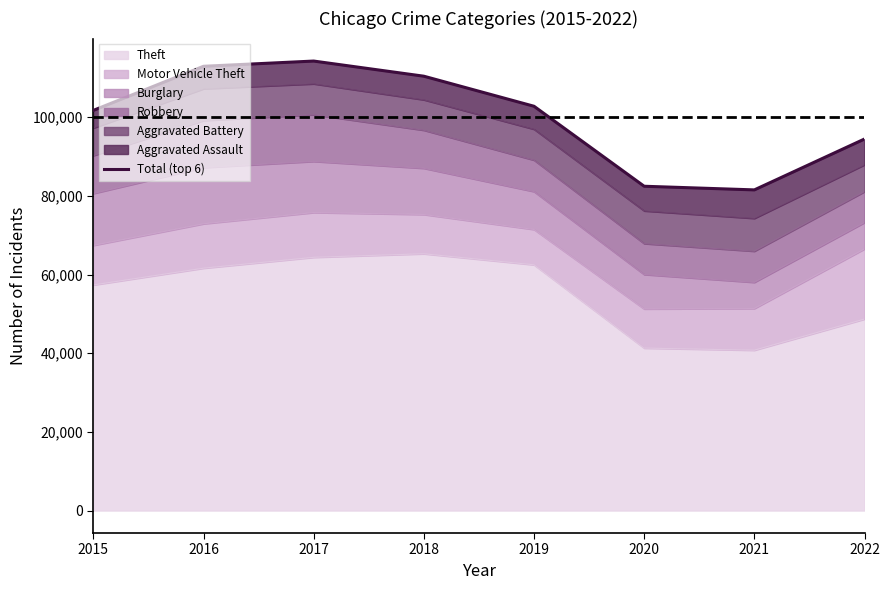

How many values are below 102787?

4